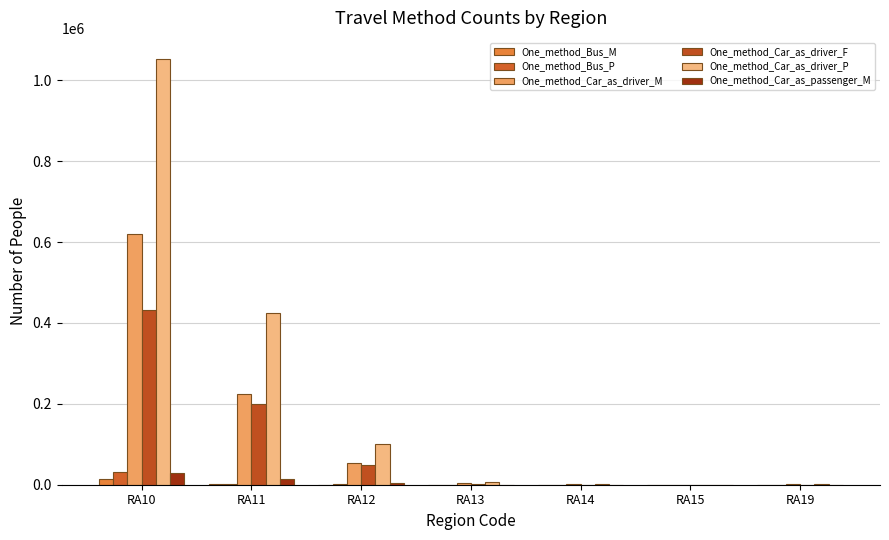

Which series changed the most between RA11 and RA19?

One_method_Car_as_driver_P